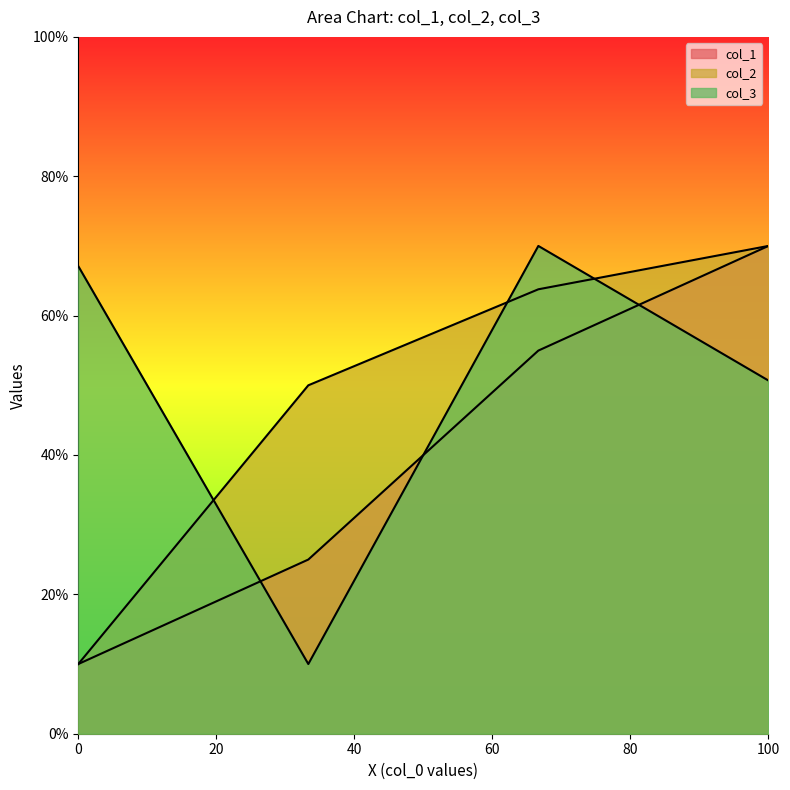

The col_3 series shows 10.0 at 32.5748. True or false?

True